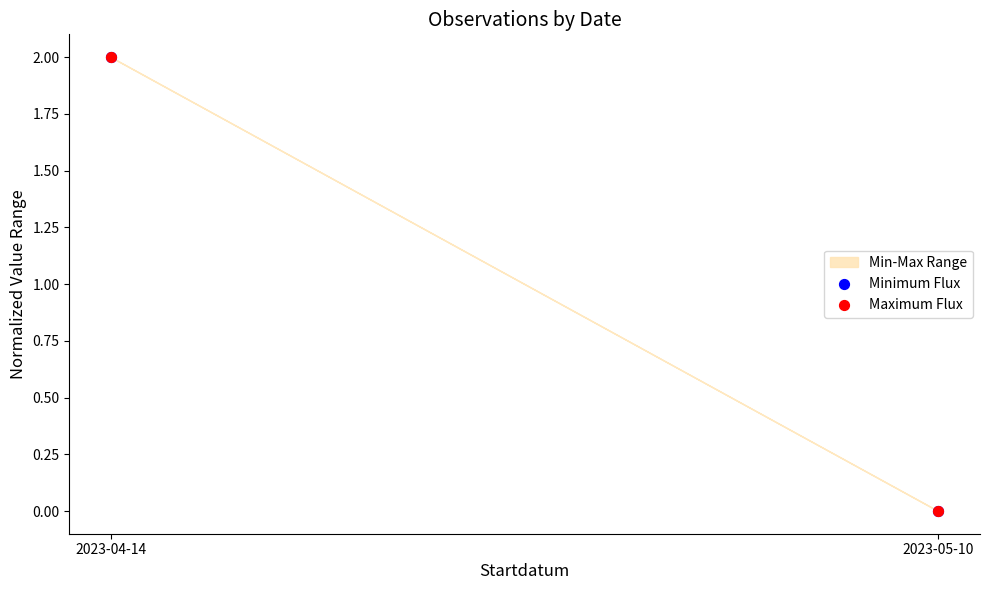

Which series has the widest spread of Y values?

Maximum Flux